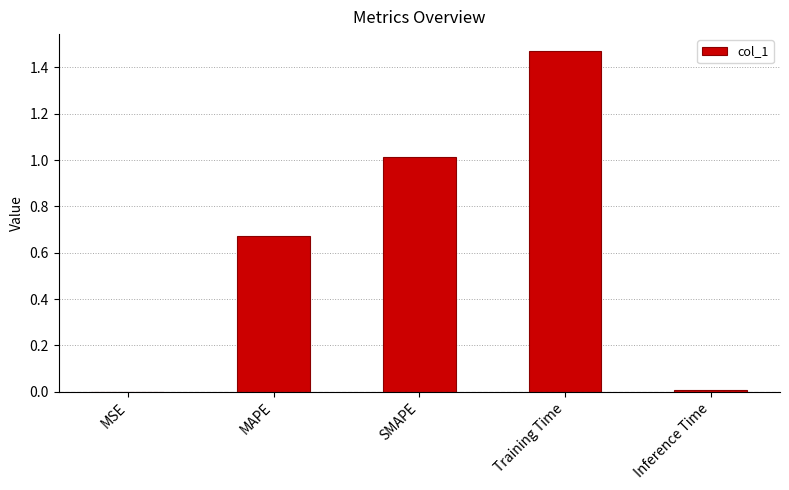

The chart shows a value of 1.4 at SMAPE. True or false?

False